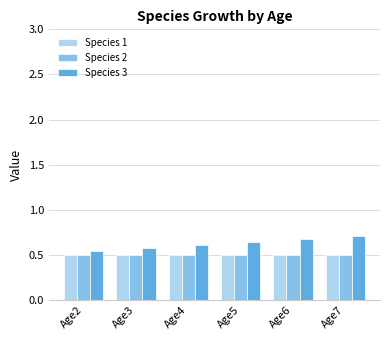

Is the value of Species 2 at Age5 greater than the value of Species 3 at Age6?

No